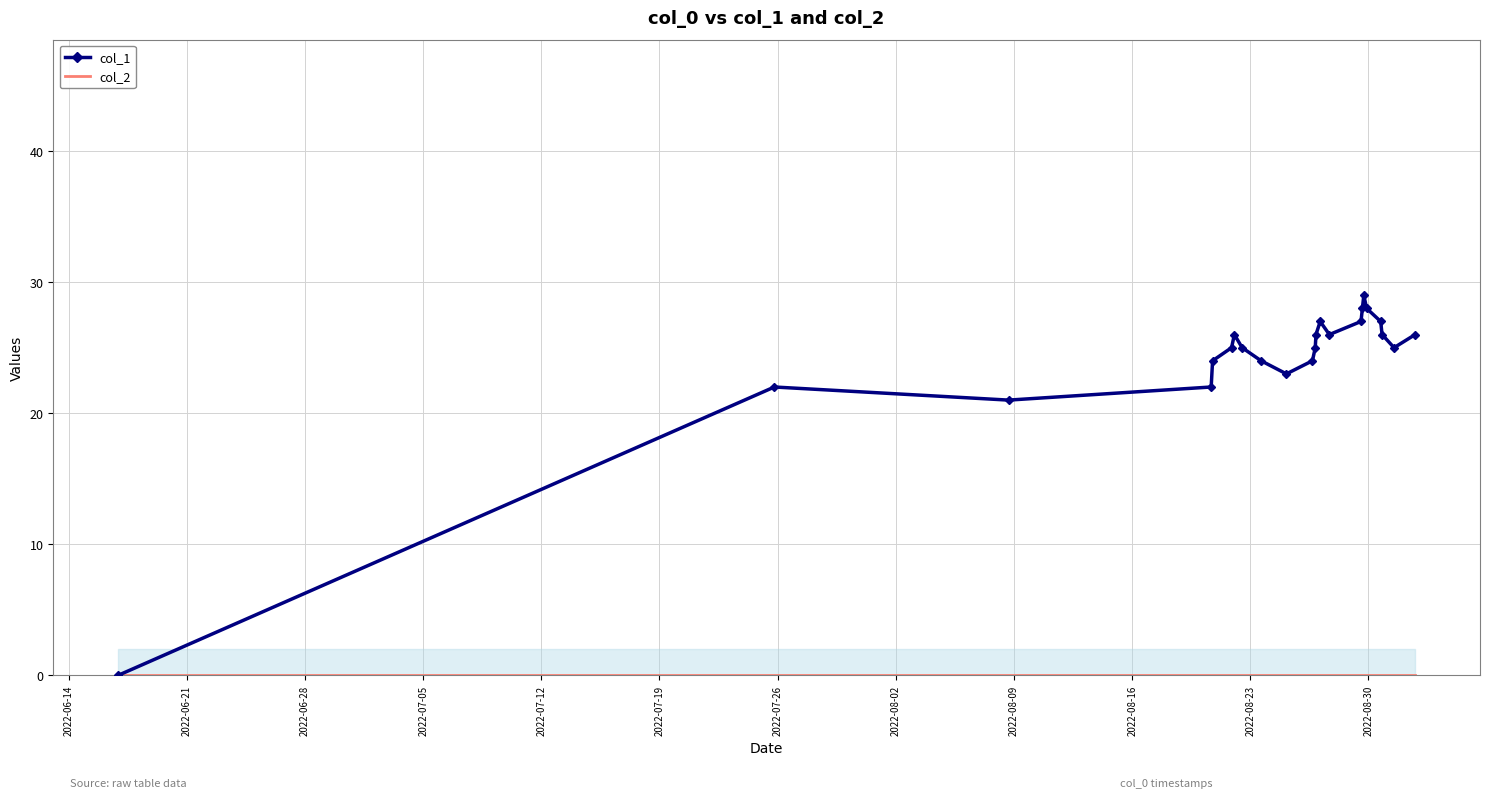

Which series has the largest total across all categories?

col_1